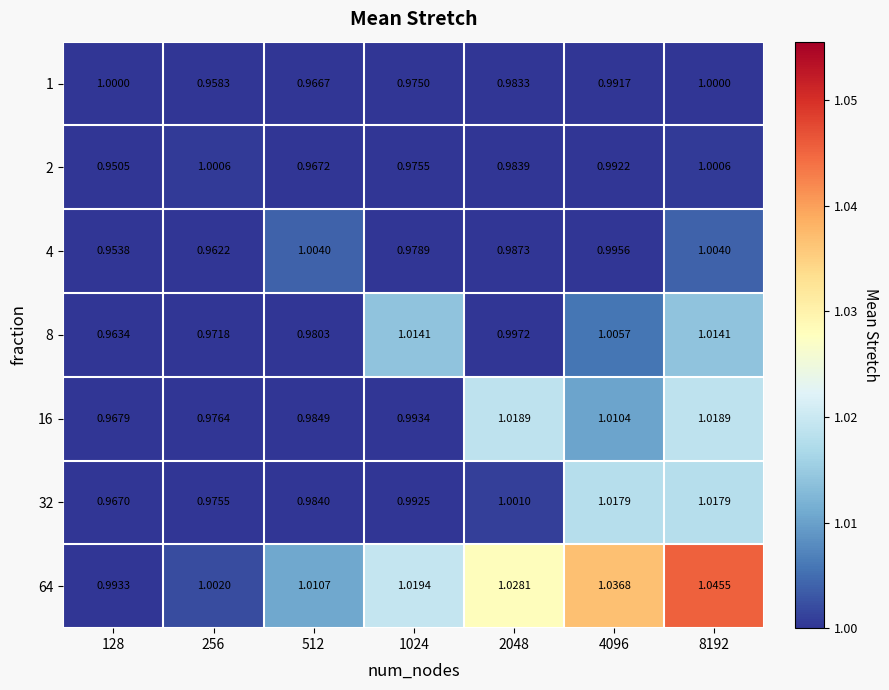

At which category is the sum across all series the highest?

8192